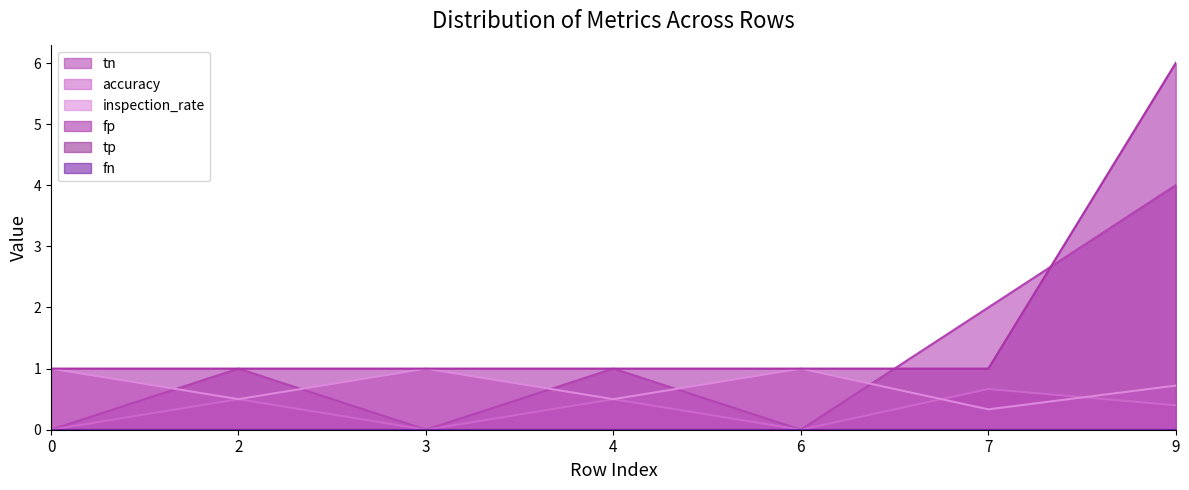

How many interior local valleys does the accuracy series have?

2